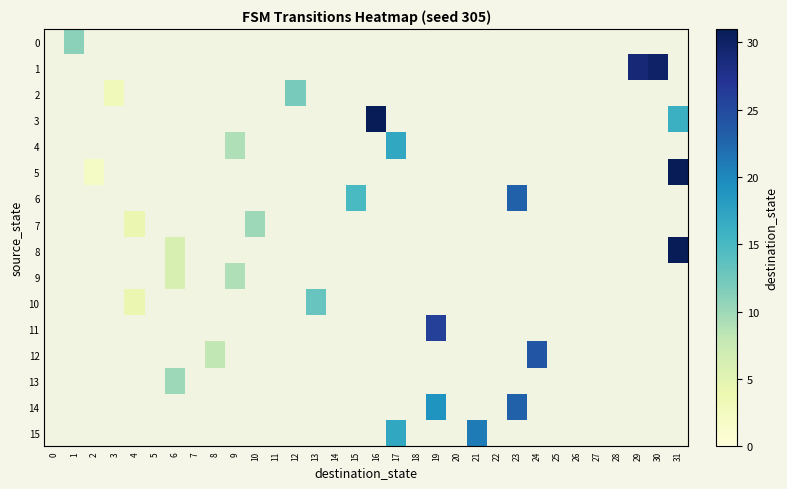

Count the number of categories in the chart.

32